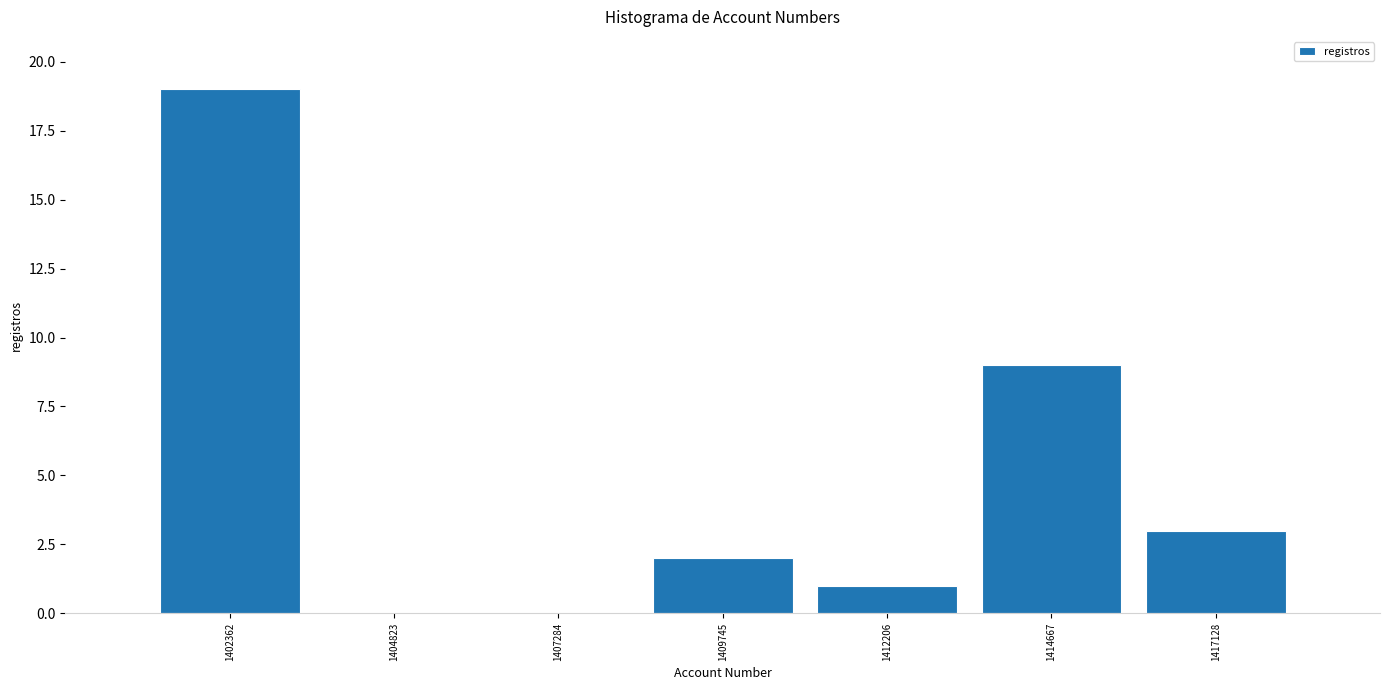

Reading left to right, list every bar in this chart as the range it spans on the x-axis followed by its height. Neither the bar edges nor the heights are printed on the chart, so give them approximately, as read against the axes.

1401000 to 1403500: 19
1403500 to 1406000: 0
1406000 to 1408500: 0
1408500 to 1411000: 2
1411000 to 1413500: 1
1413500 to 1416000: 9
1416000 to 1418500: 3